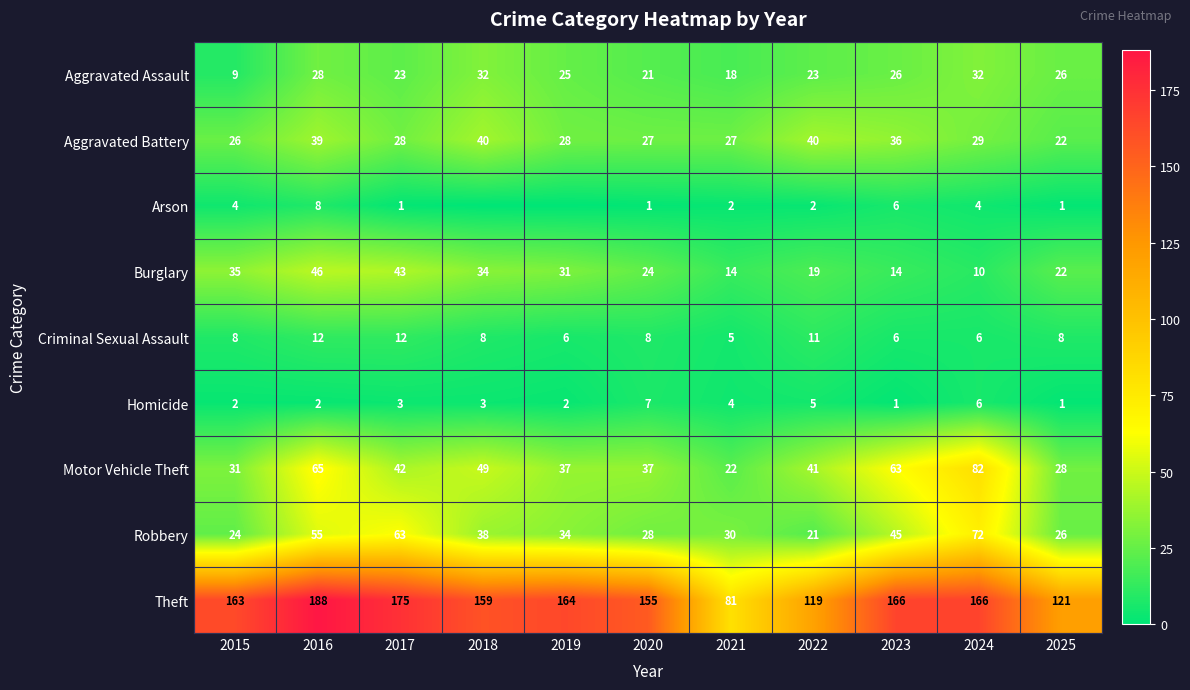

Is it true that Criminal Sexual Assault equals 18 at 2017?

False